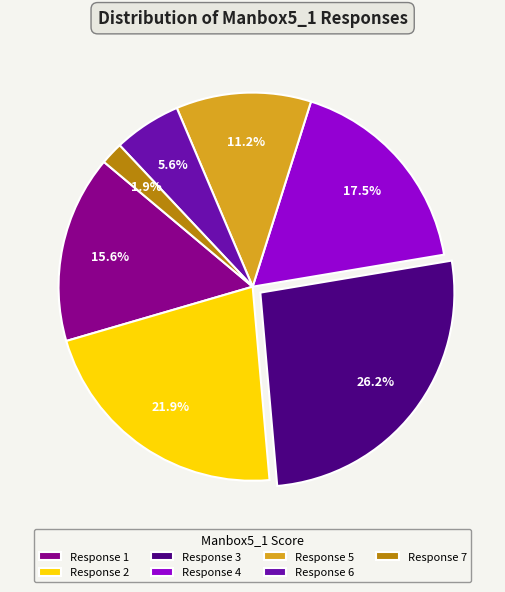

Rank the categories by value from highest to lowest.

Response 3, Response 2, Response 4, Response 1, Response 5, Response 6, Response 7